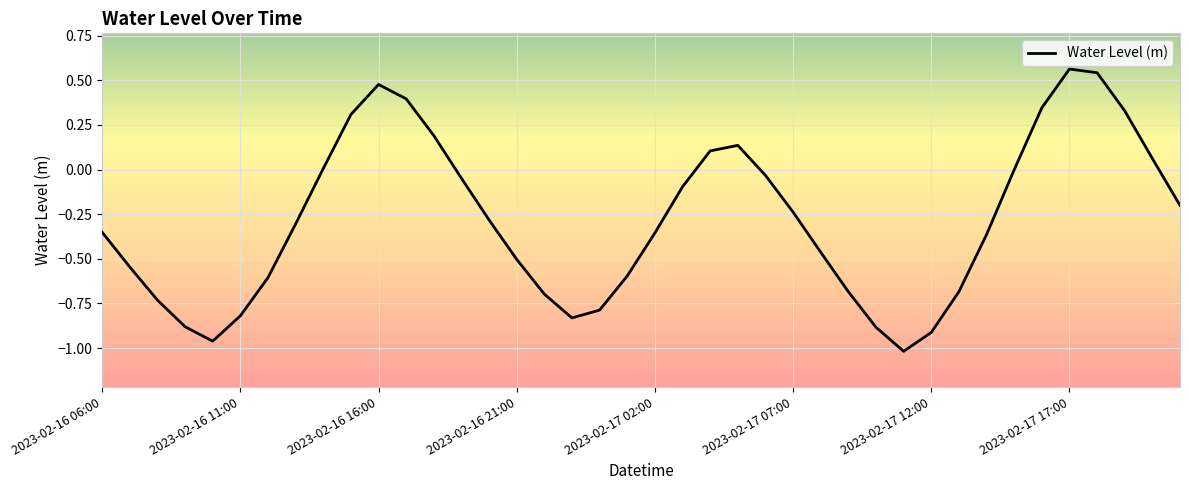

What is the difference between the maximum and minimum values?

1.6